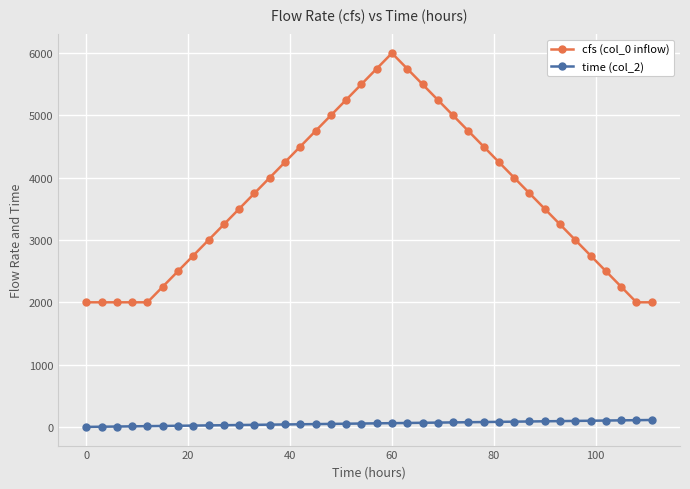

True or false: cfs (col_0 inflow) and time (col_2) intersect in this chart.

False